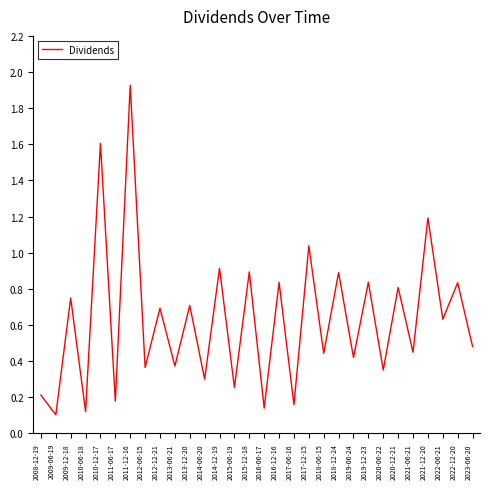

True or false: the data has more than 0 interior local peaks.

True